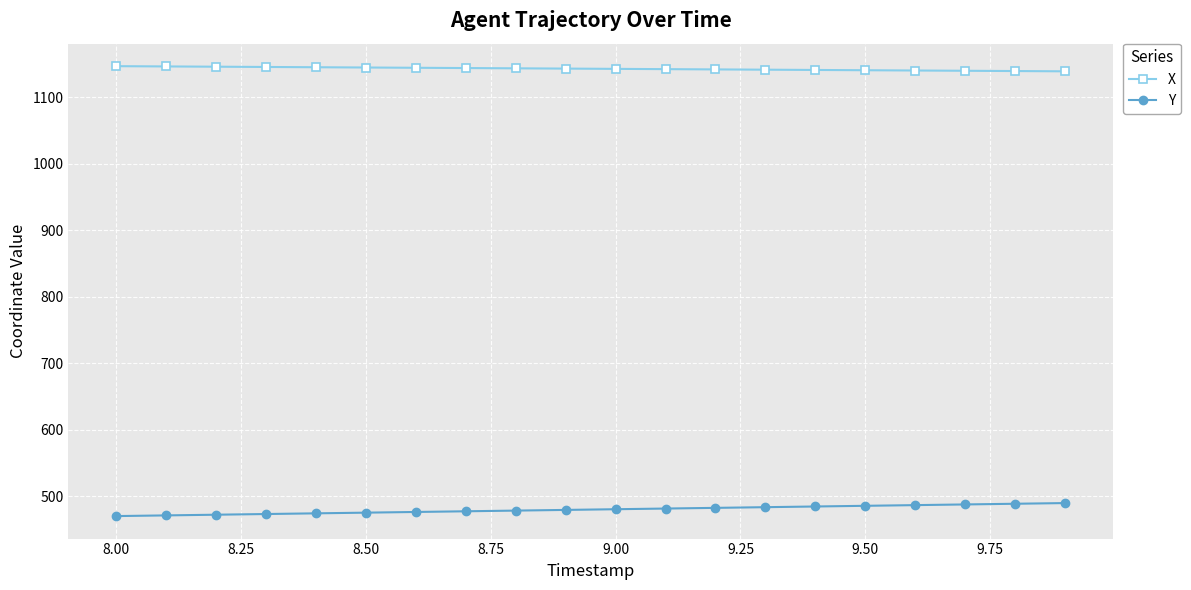

What is the smallest value displayed?

470.1